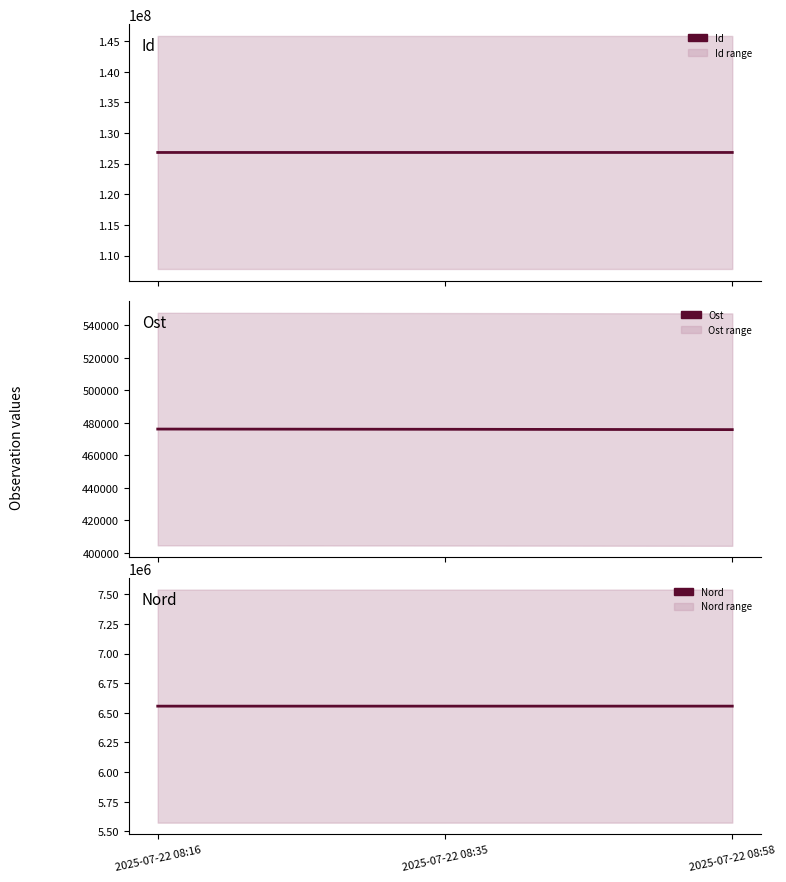

Reading right to left, extract all data points from this chart.

Id: 126823677	126823255	126822920
Ost: 475826	476031	476163
Nord: 6556526	6556392	6556412